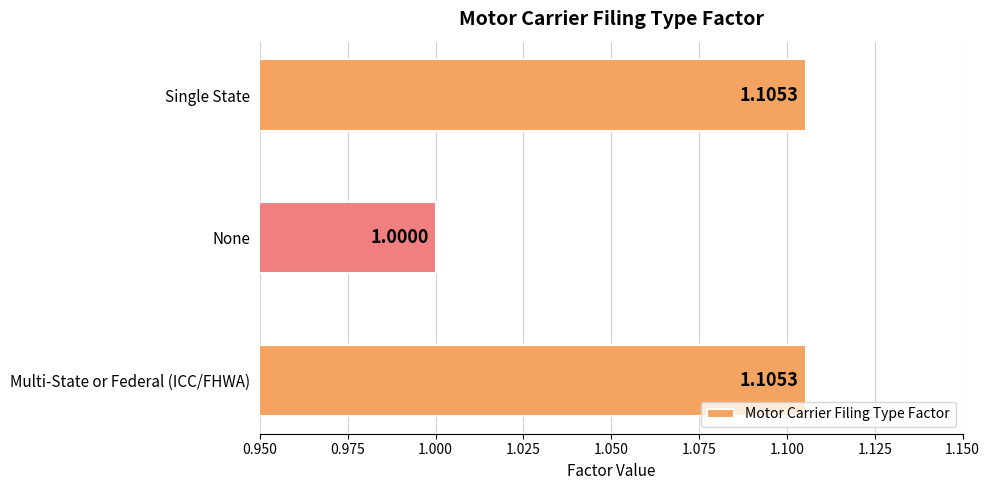

What is the sum of all values?

3.2